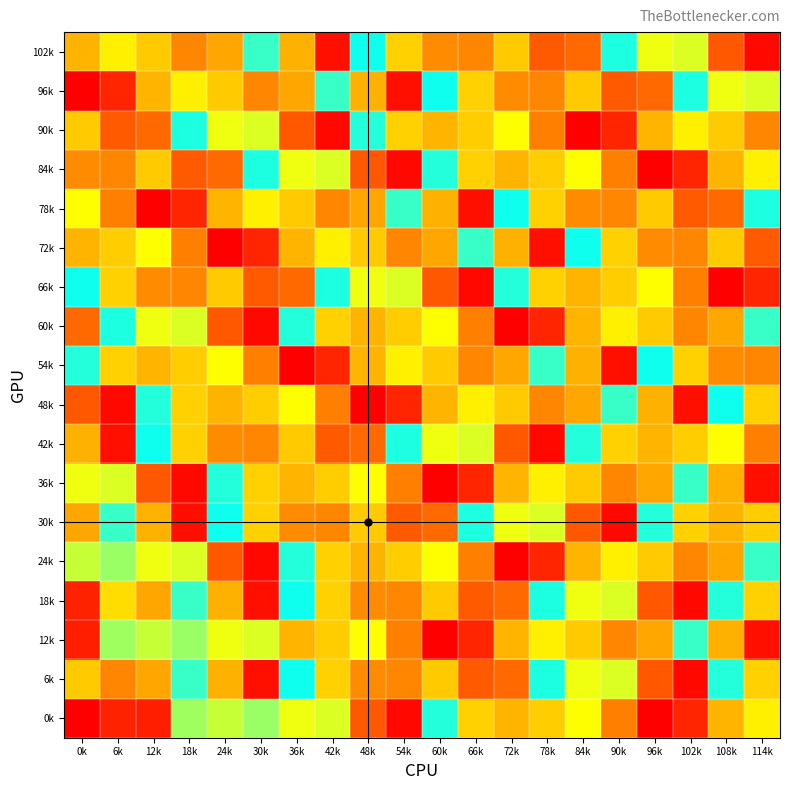

What is the difference between the highest and lowest values at 48k?

113